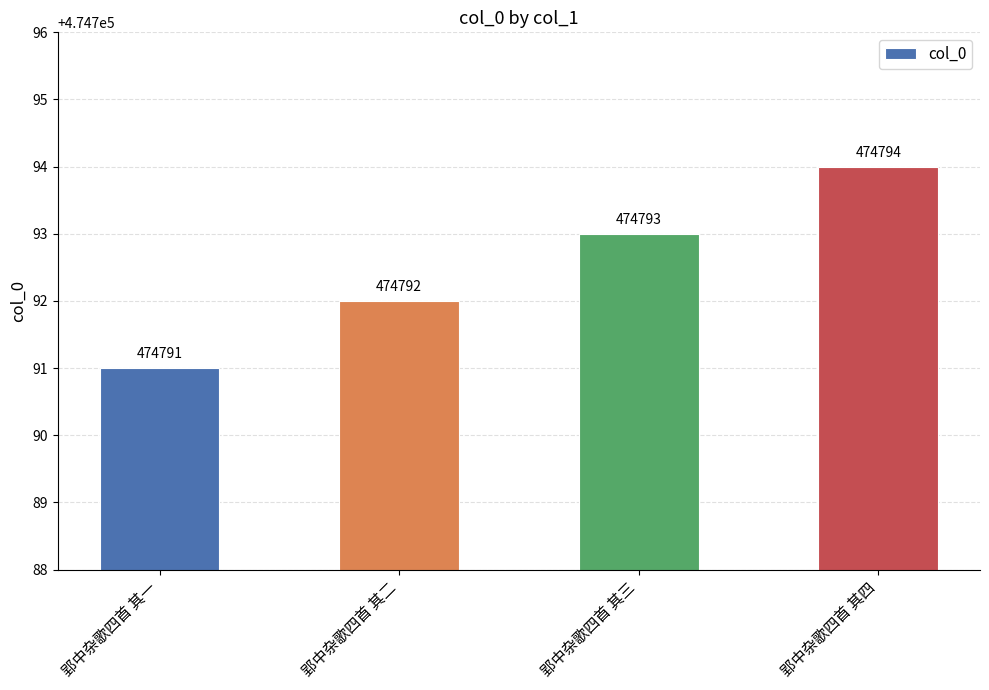

Which label corresponds to the largest value in the chart?

郢中杂歌四首 其四